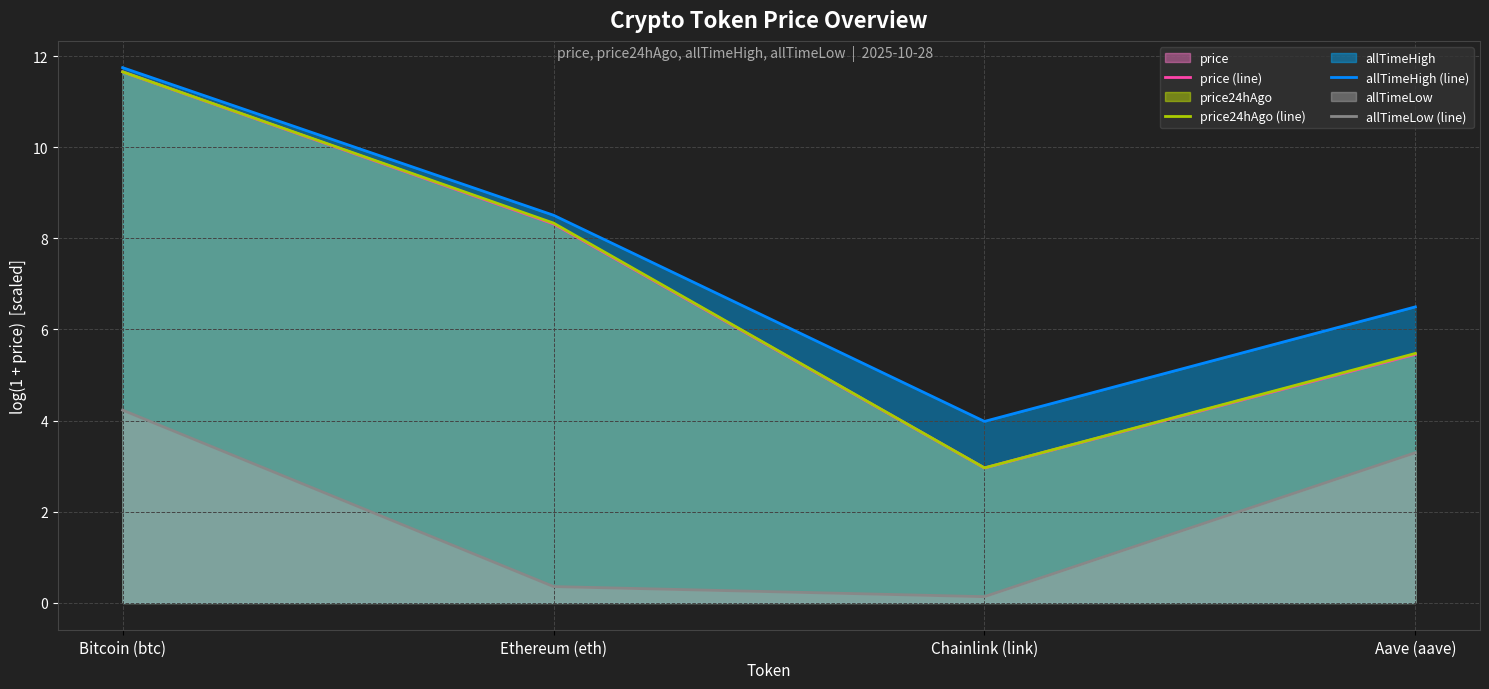

What is the difference between the maximum and second lowest values in the price (line) series?

6.2